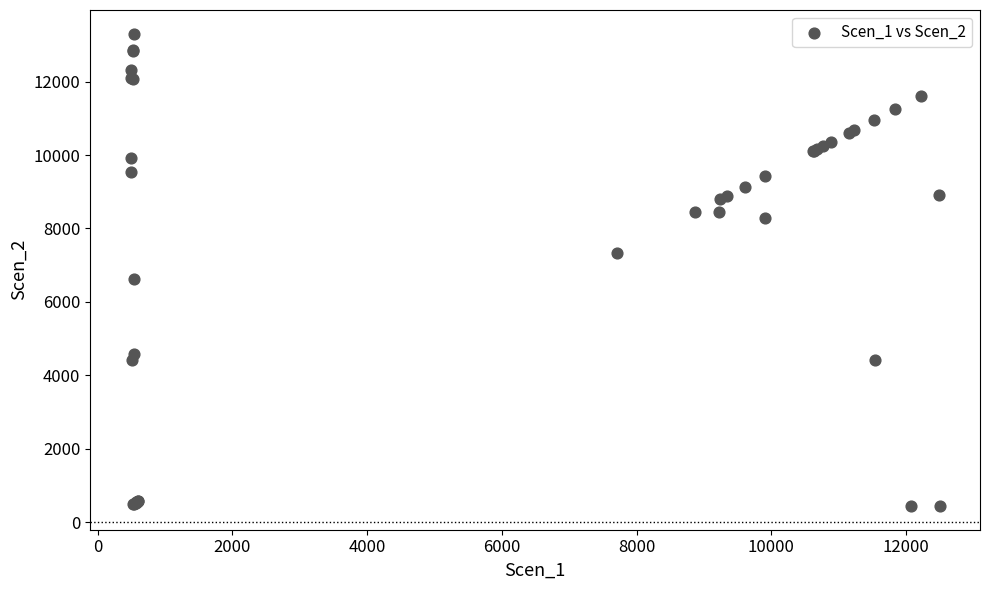

What Y value in the scatter plot is closest to 6873?

6626.0